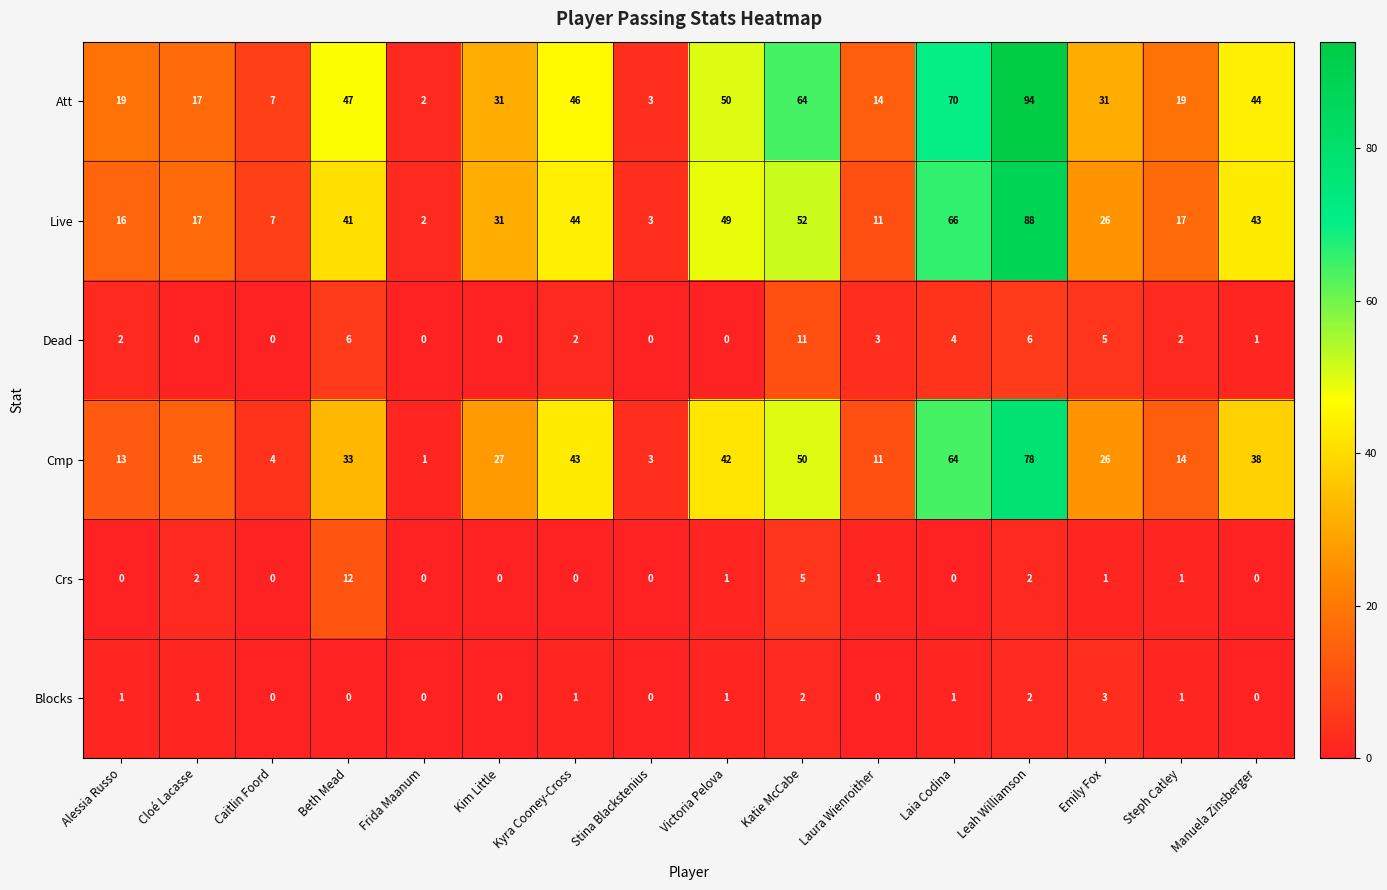

What is the difference between the Att values at Kyra Cooney-Cross and Emily Fox?

15